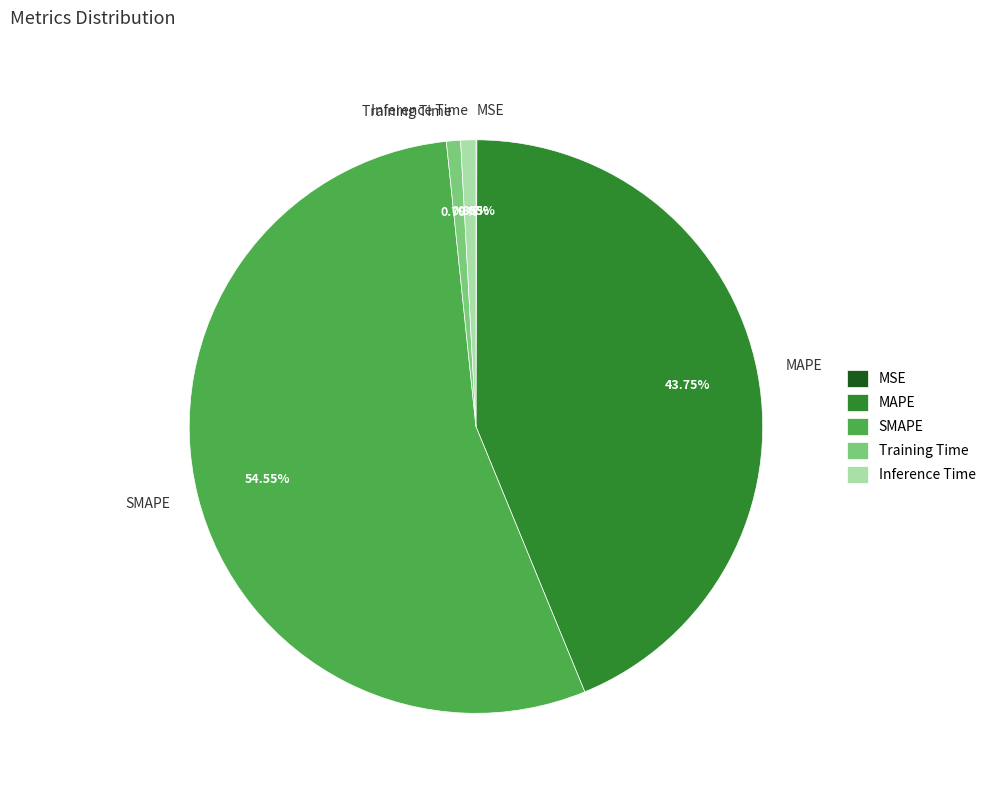

How much of the chart is everything except MAPE?

56.2%